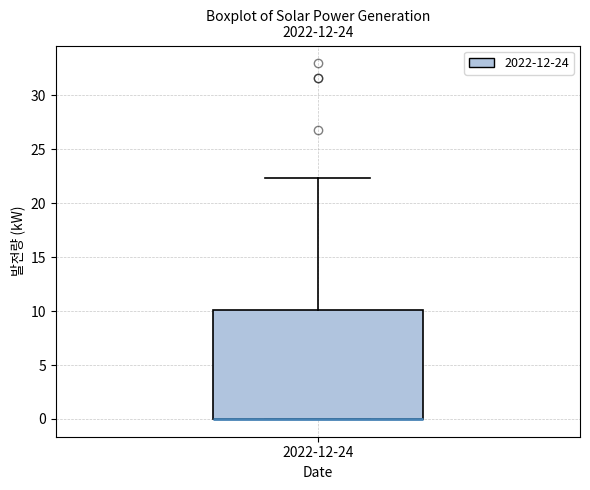

Read this box plot against the y-axis: the position of the median line, the range covered by the box, and the ends of both whiskers. The values are not printed on the chart, so give them approximately, as read against the axis.

median 0.0 (drawn on the box's lower edge), box 0.0 to 10.0, whiskers 0.0 to 22.5